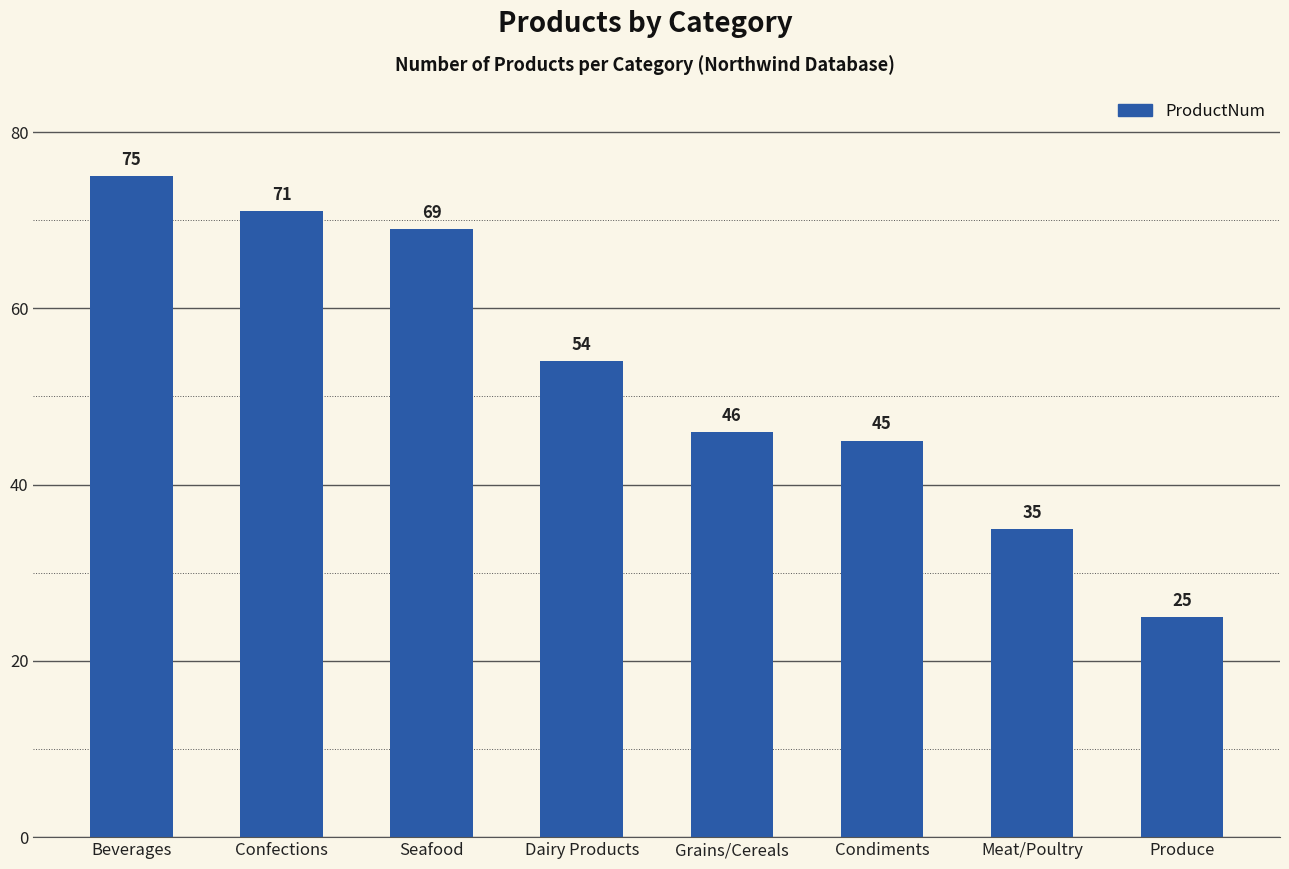

What position from the right is Condiments?

3